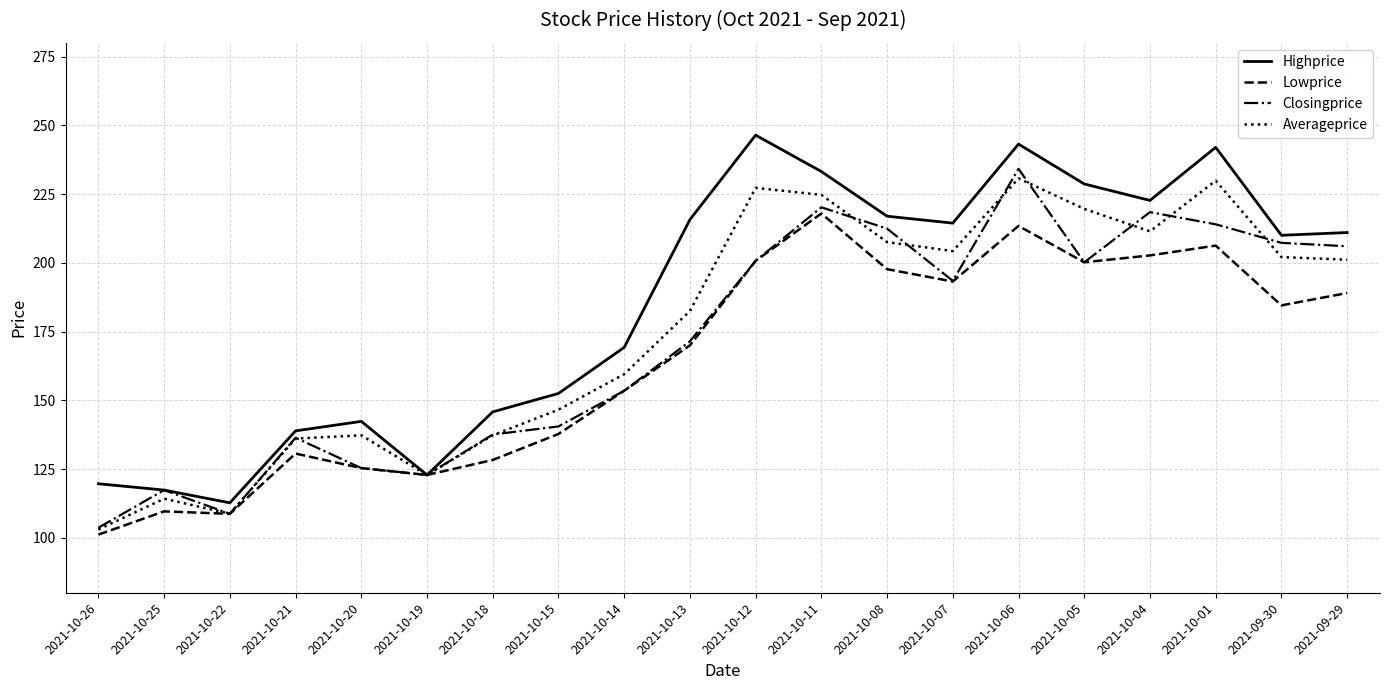

What is the difference between the second highest and second lowest values in the Closingprice series?

111.5